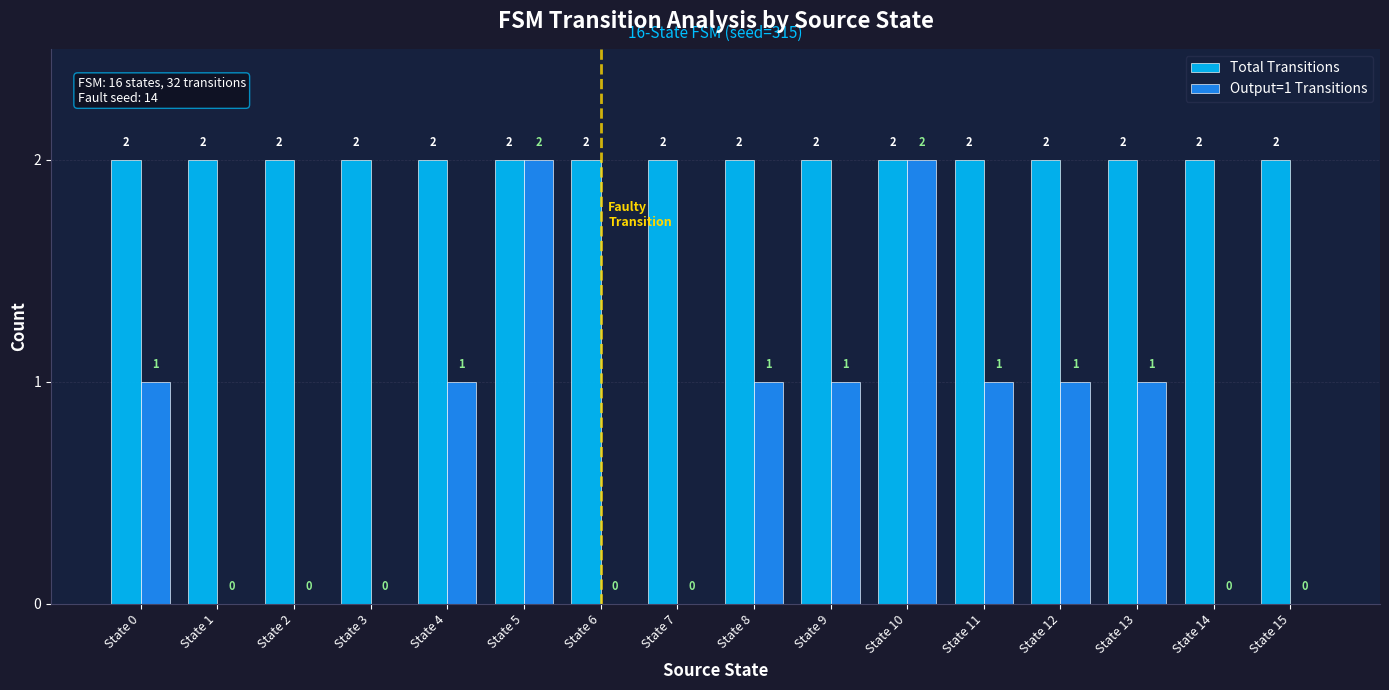

Is the value of Total Transitions at State 8 greater than the value of Output=1 Transitions at State 7?

Yes